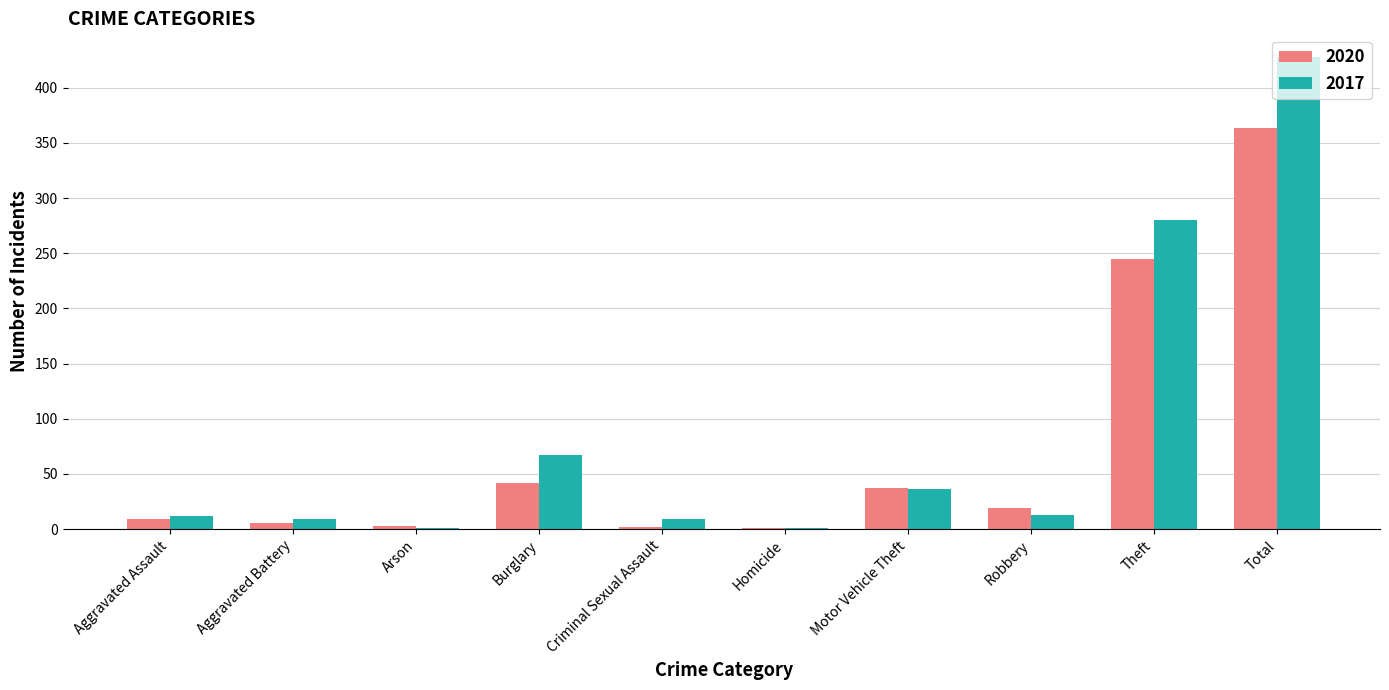

At which category does the chart reach its peak across all series?

Total